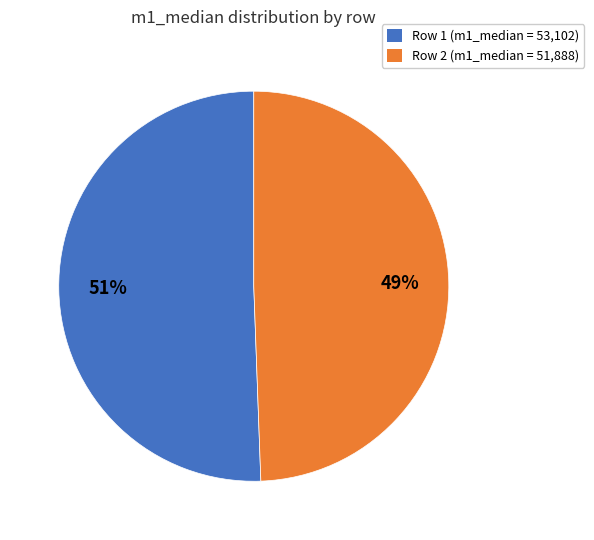

Do Row 2 (m1_median = 51,888) and Row 1 (m1_median = 53,102) together represent more than half of the pie?

Yes